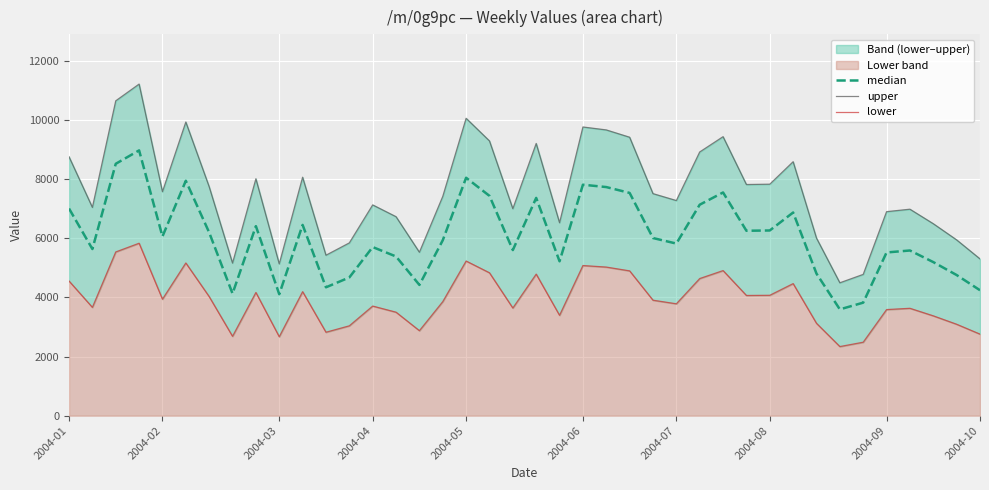

Which series changed the most between 34 and 37?

upper